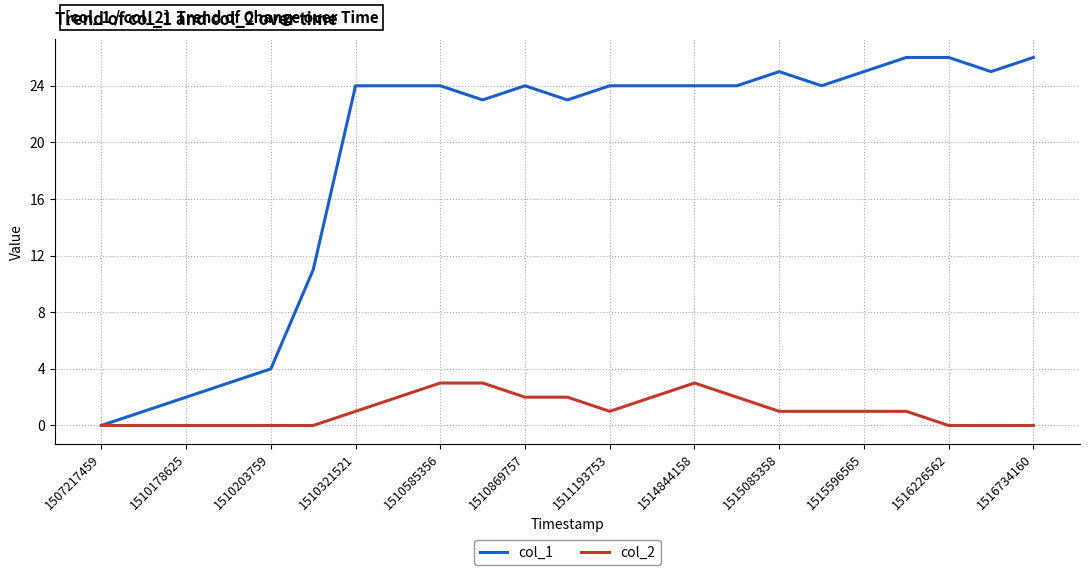

How many lines are shown in the chart?

2